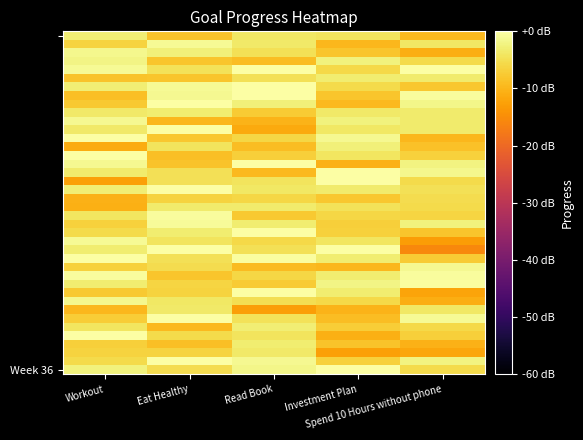

What is the total value across all series at Read Book?

-191.6